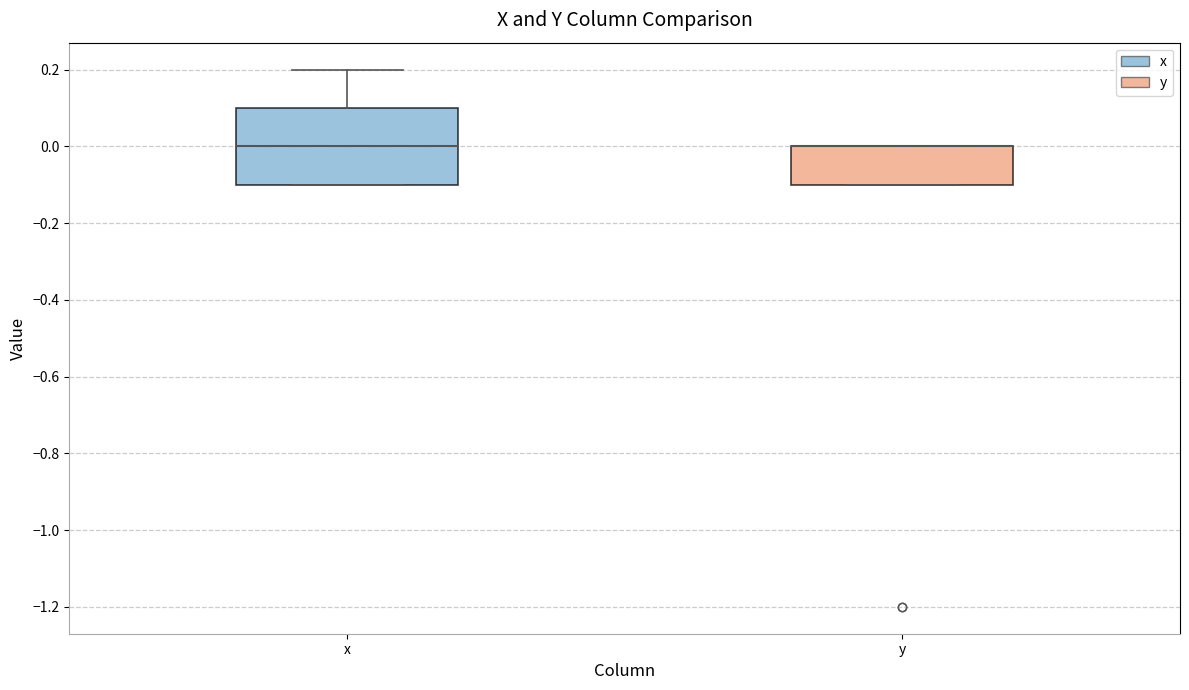

Reading left to right, transcribe this box plot: for each box, give where its median line is, the range the box spans, and where its two whiskers end, as read against the y-axis. The values are not printed on the chart, so give them approximately, as read against the axis.

x: median 0.0, box -0.1 to 0.1, whiskers -0.1 to 0.2
y: median 0.0 (drawn on the box's upper edge), box -0.1 to 0.0, whiskers -0.1 to 0.0